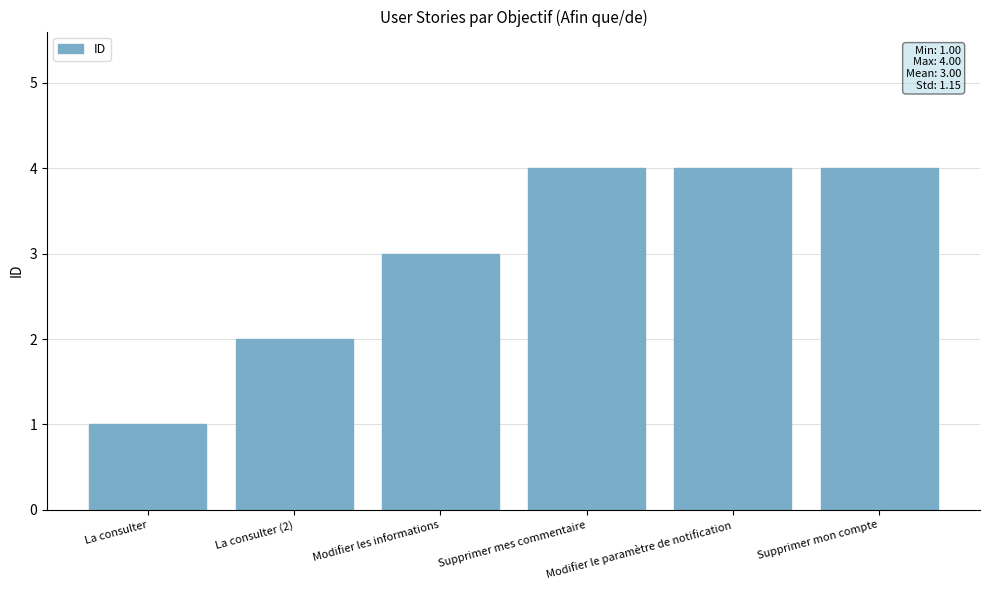

Which category has the lowest value across all series?

La consulter